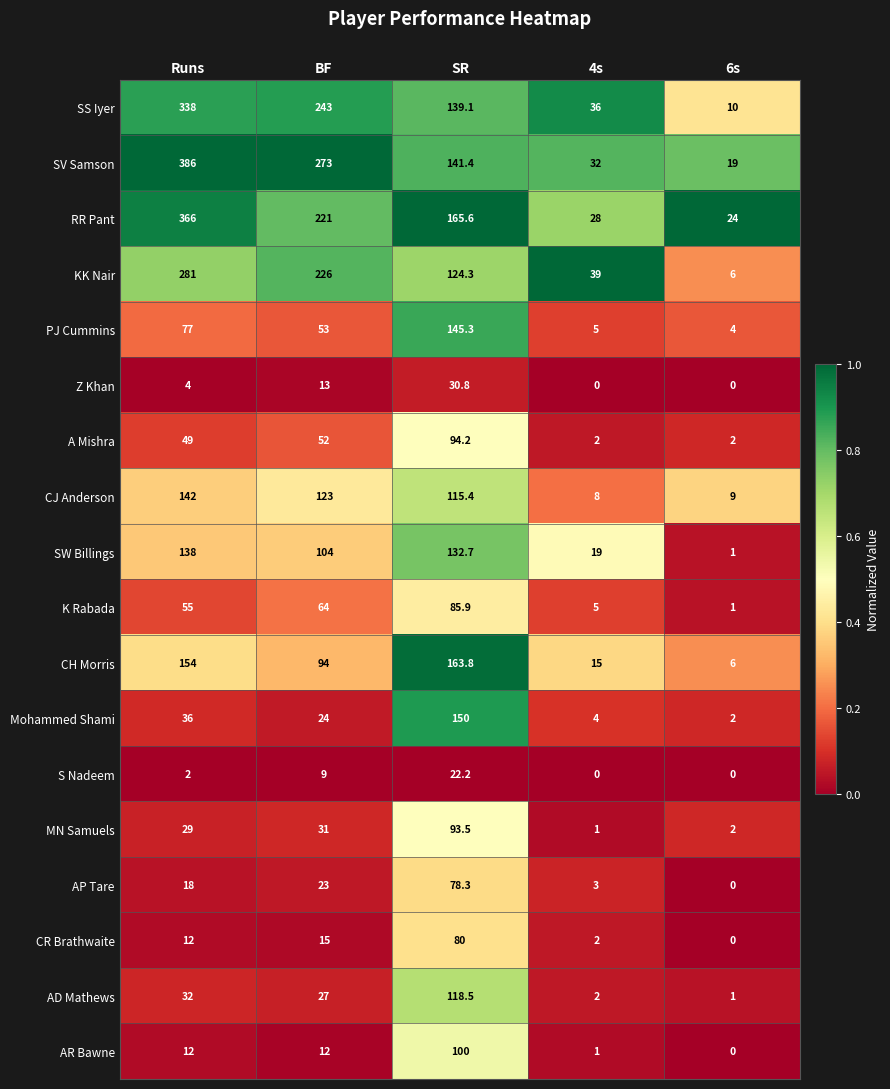

Is it true that Z Khan equals 13.0 at BF?

True